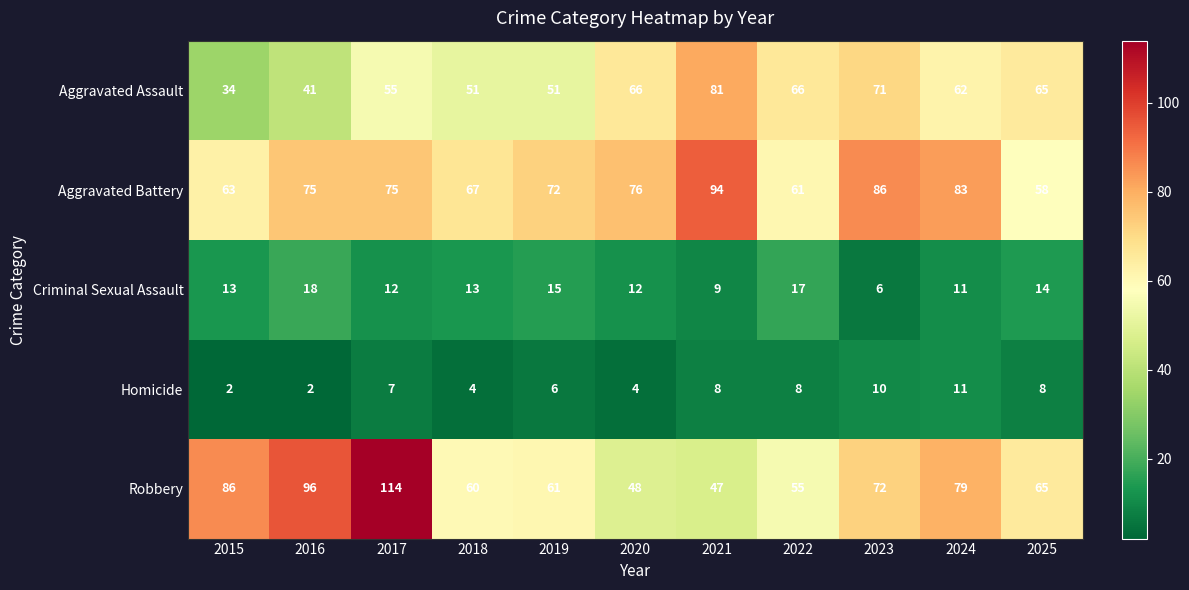

Which series changed the most between 2015 and 2025?

Aggravated Assault